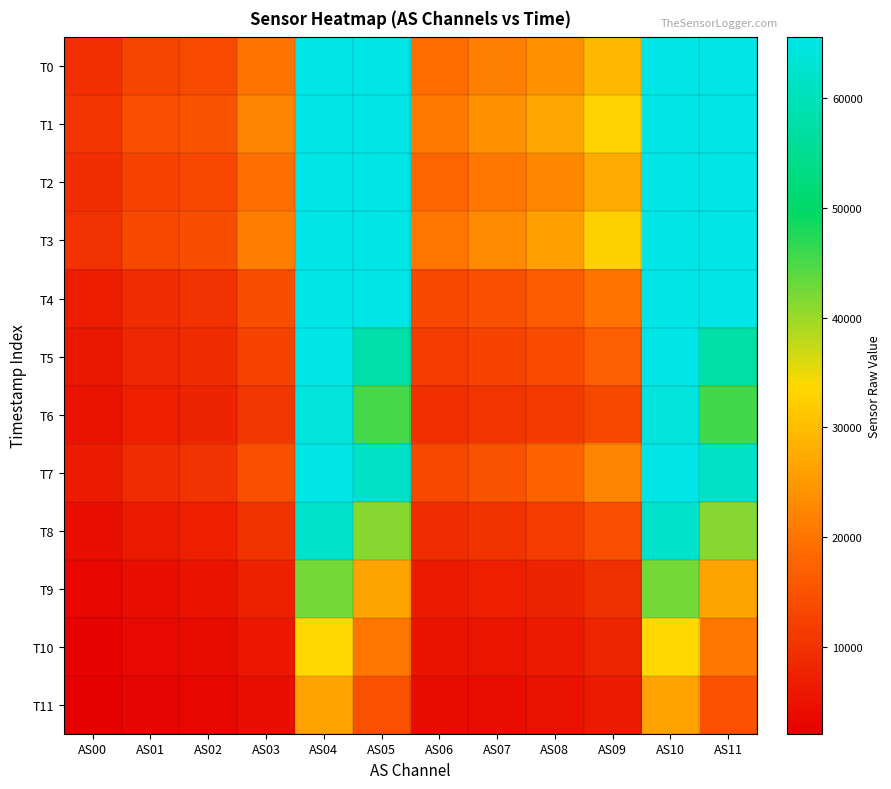

Which series has the largest total across all categories?

T1